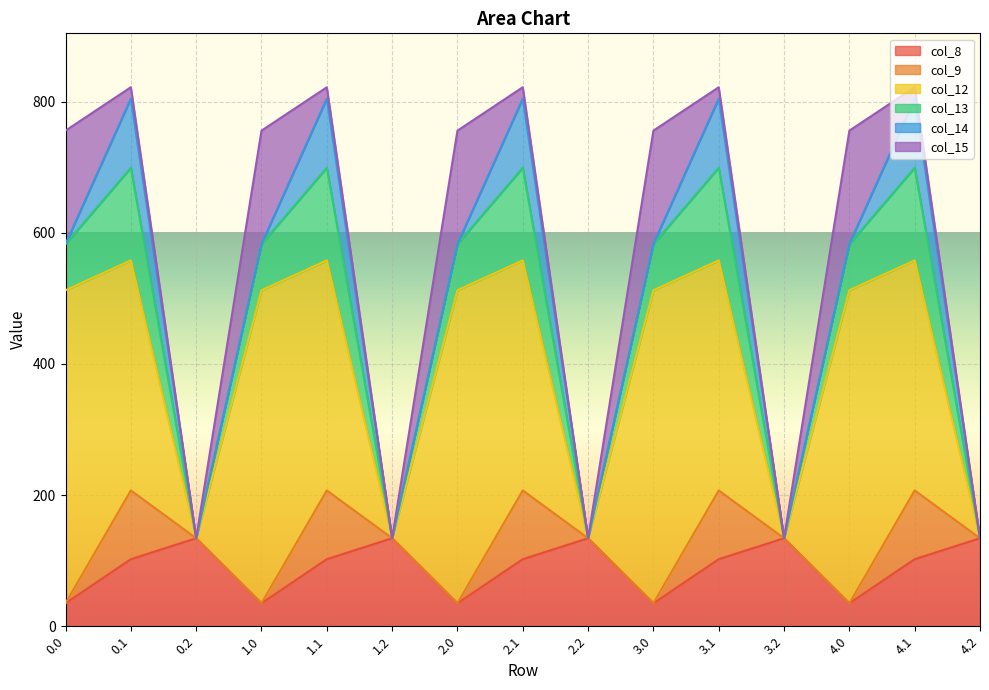

Which series has the largest total across all categories?

col_12